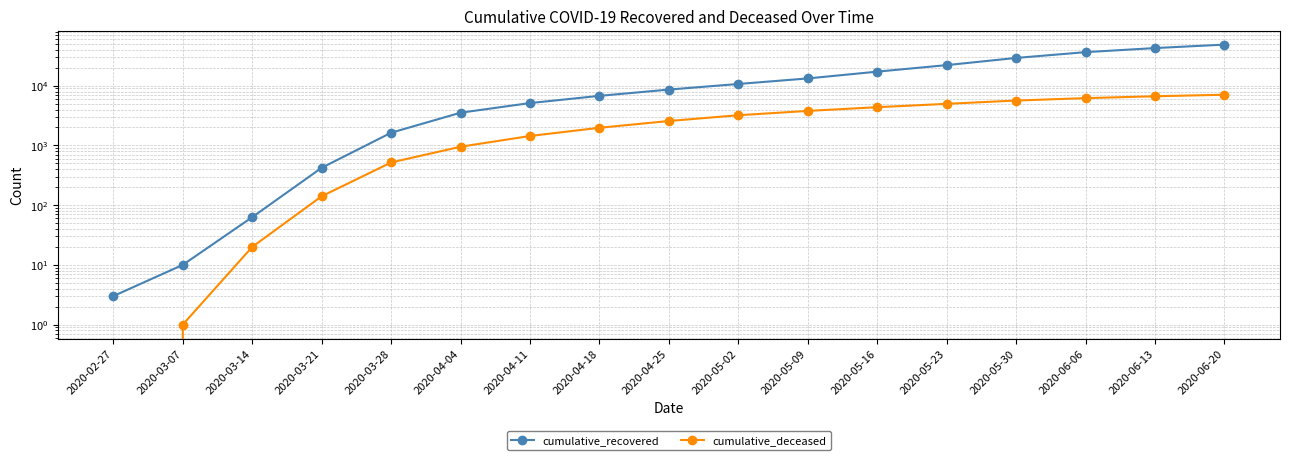

At which category is the sum across all series the highest?

2020-06-20